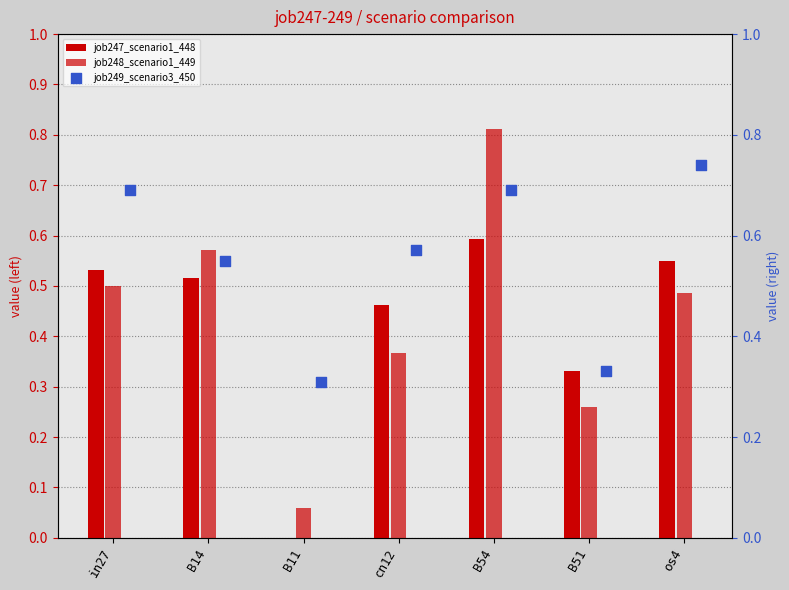

Which series reaches the maximum Y coordinate?

job248_scenario1_449